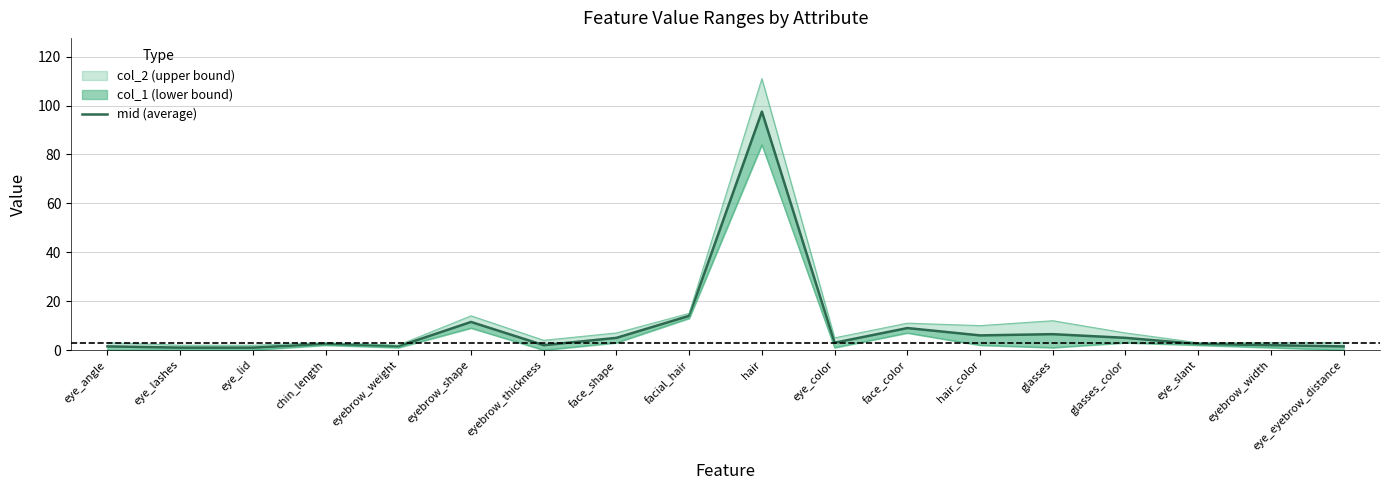

What position from the right is facial_hair?

10